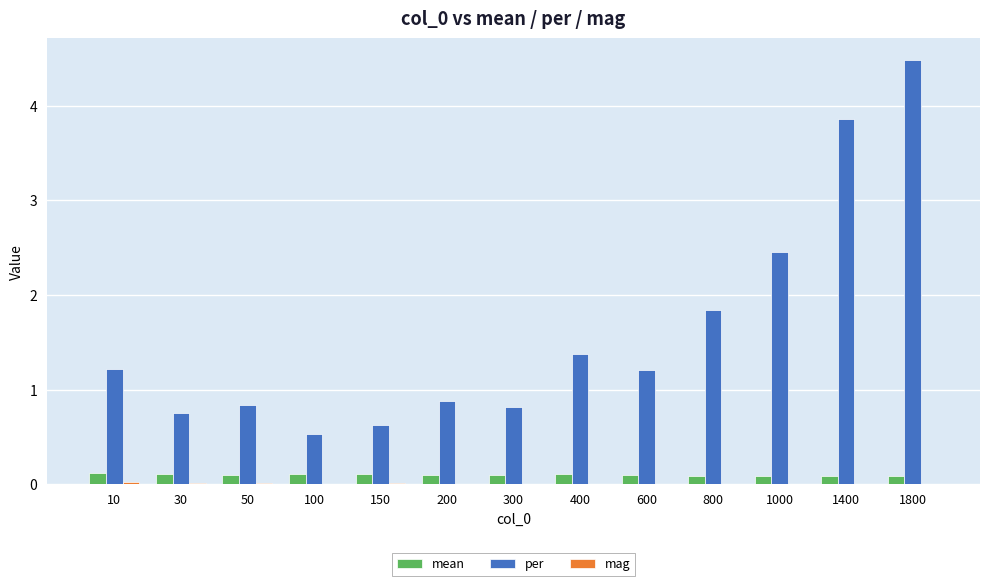

Between 10 and 300, which series saw the biggest shift?

per